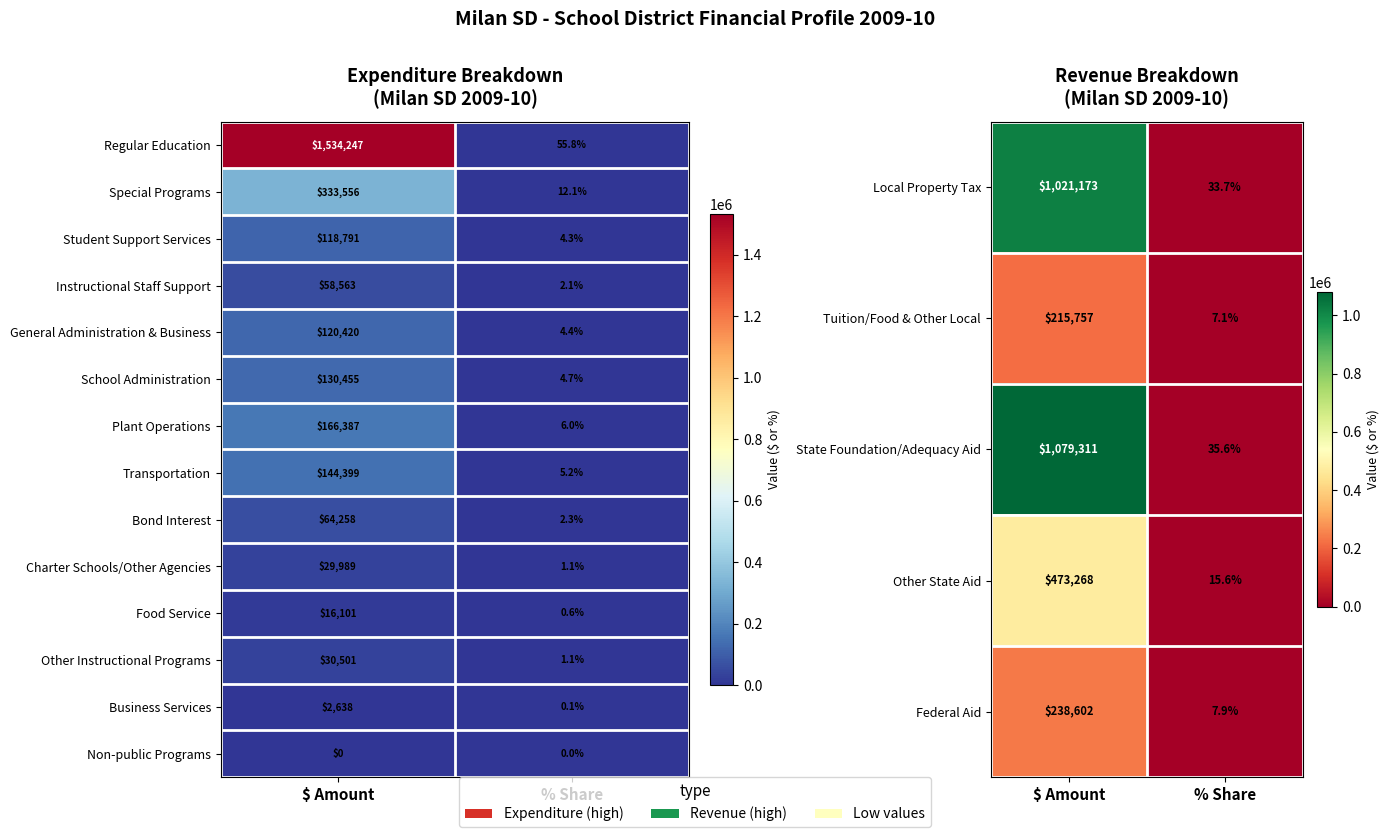

At how many categories does at least one series exceed 215778?

1